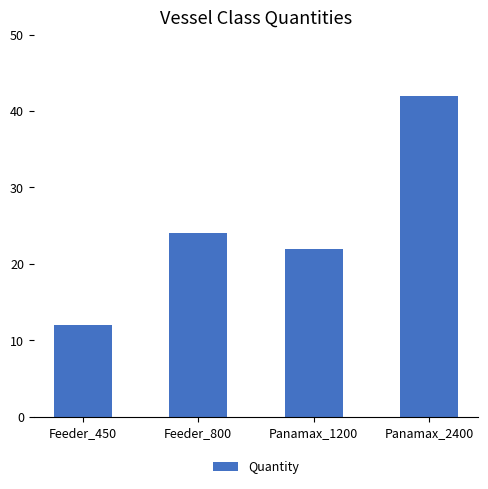

What is the difference between the maximum and minimum values?

30